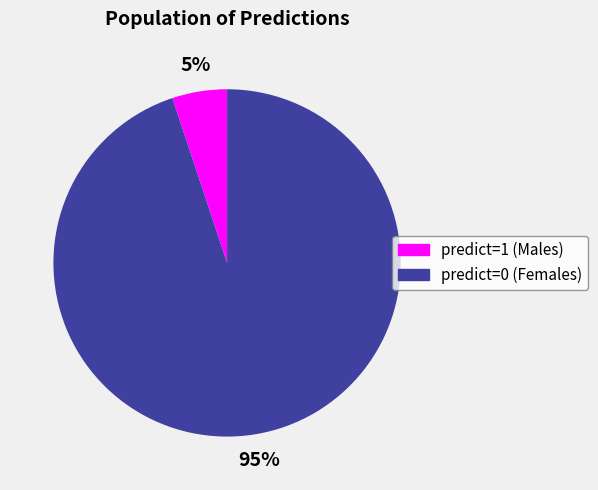

Count the number of slices in the pie.

2